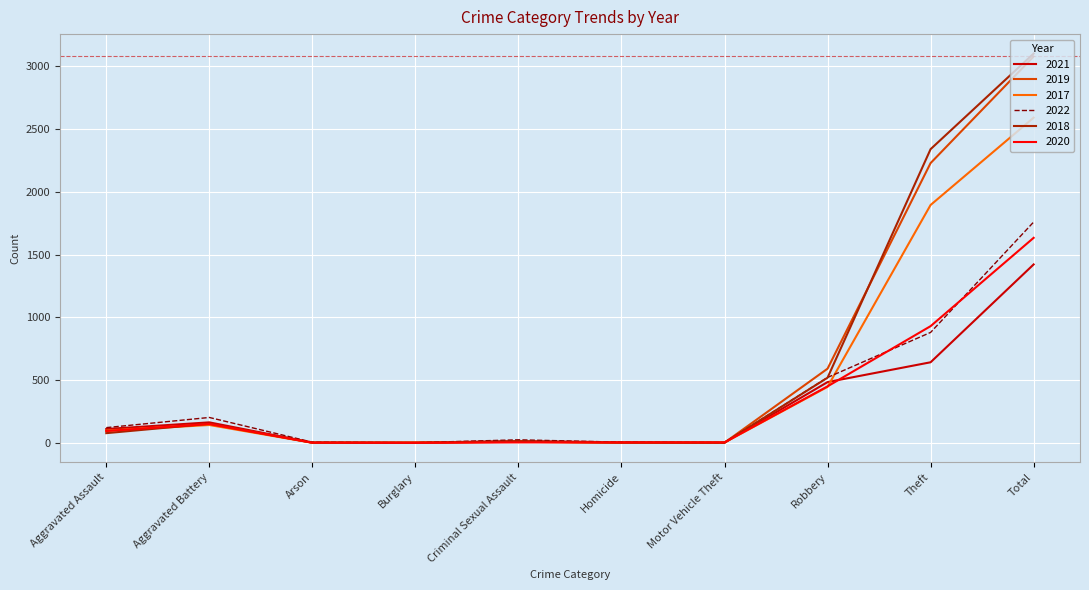

At which category is the sum across all series the highest?

Total